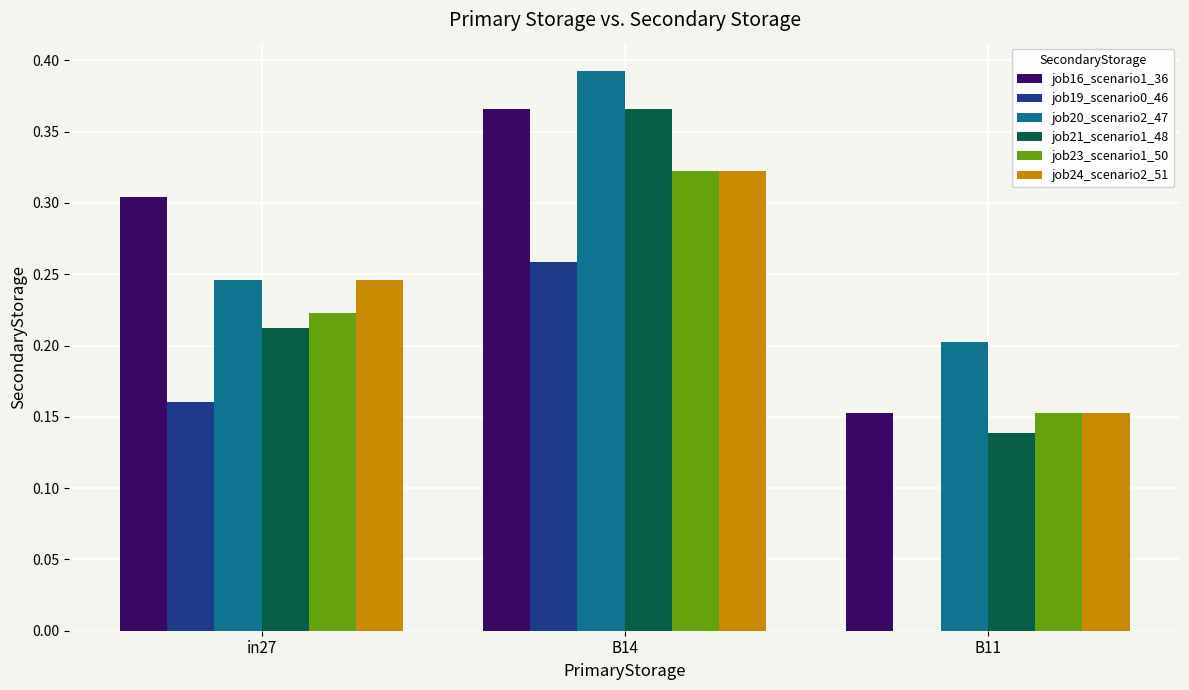

Are the bars horizontal?

No